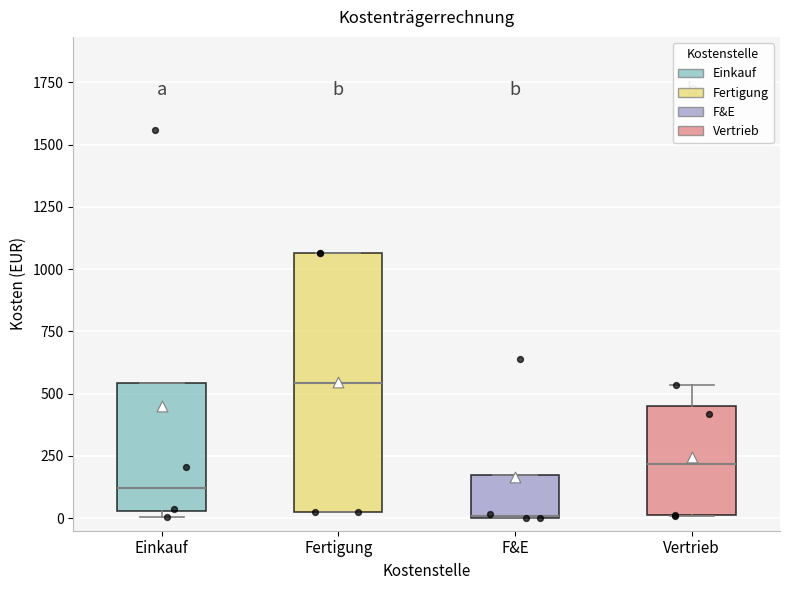

Where is the lower edge of the box for F&E on the y-axis? The values are not printed on the chart, so give them approximately, as read against the axis.

0